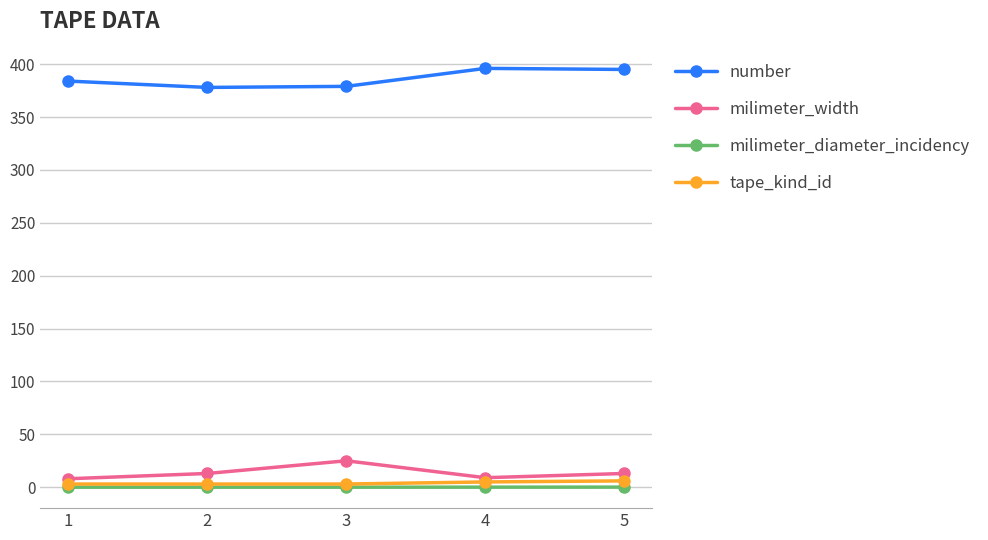

The value of milimeter_width at 3 is 25.0. True or false?

True